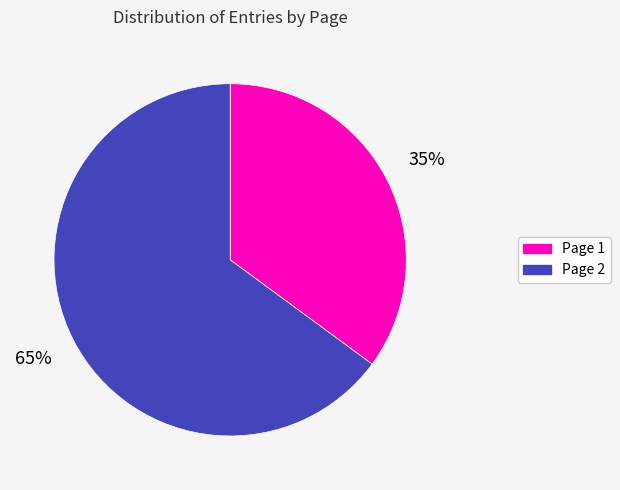

Does Page 1 account for over 50% of the chart?

No